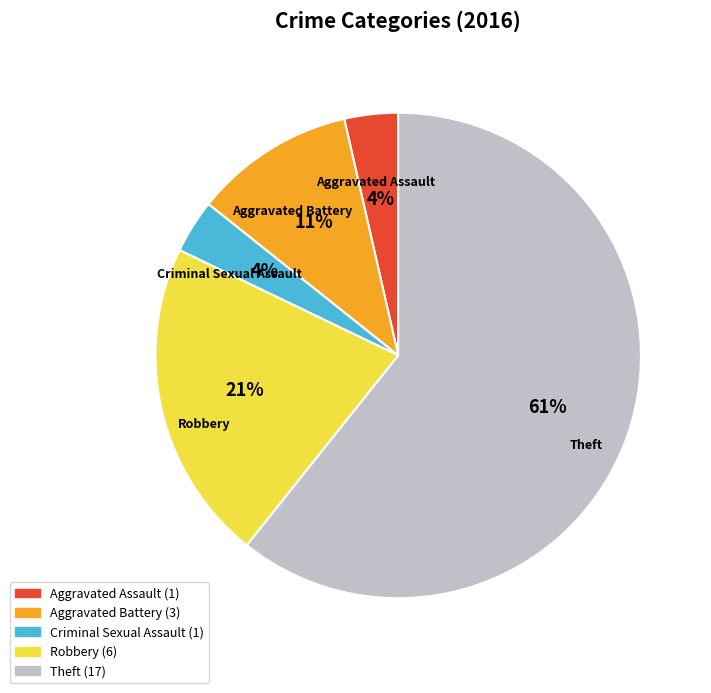

Is the sum of Criminal Sexual Assault and Aggravated Assault greater than half?

No